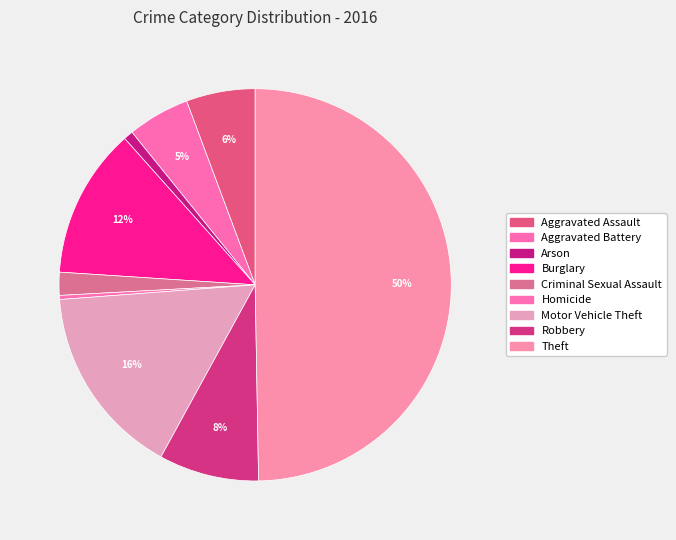

What is the total percentage of Theft and Aggravated Battery?

54.8%